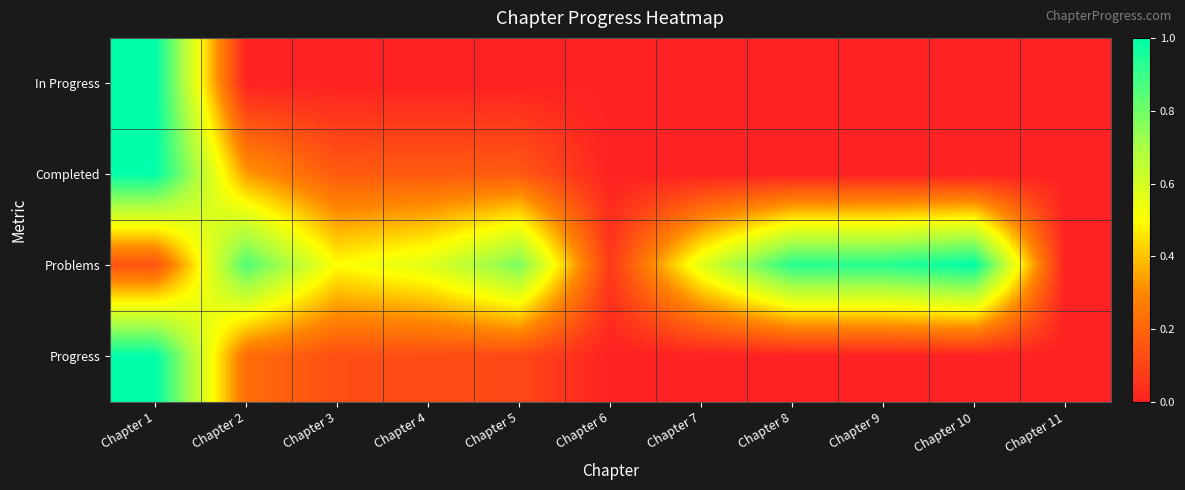

Rank the series at Chapter 11 from lowest to highest value.

In Progress, Completed, Problems, Progress